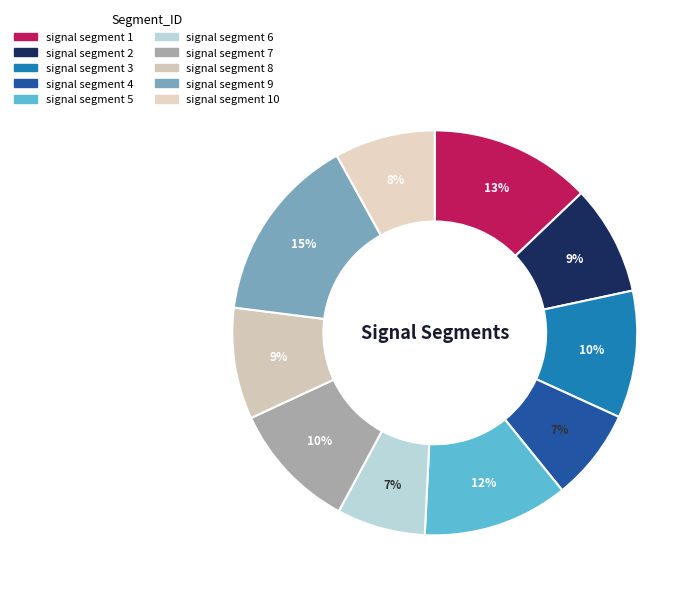

How much of the chart is everything except signal segment 4?

92.7%